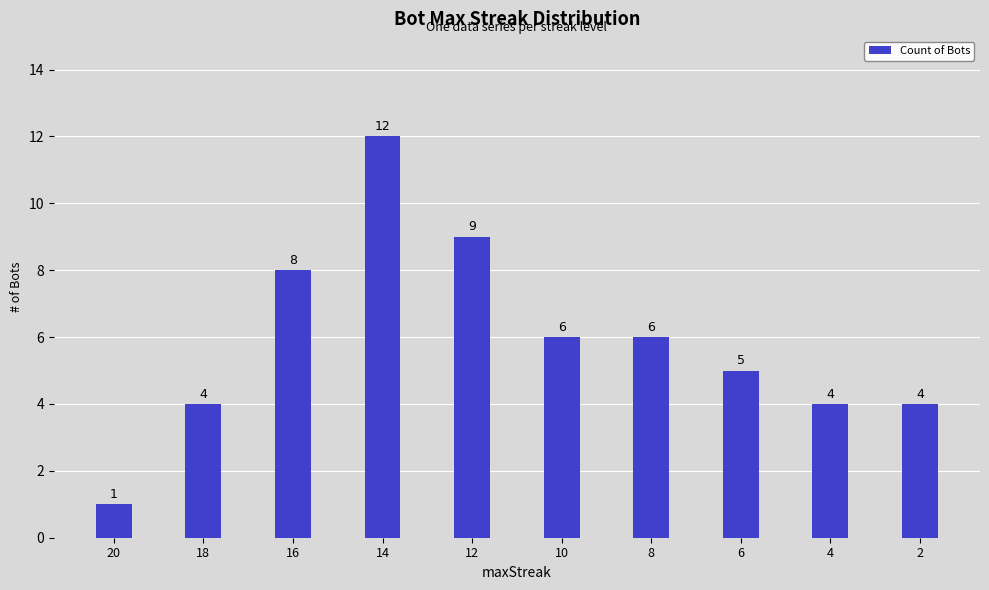

At which label does the data first exceed 6?

16